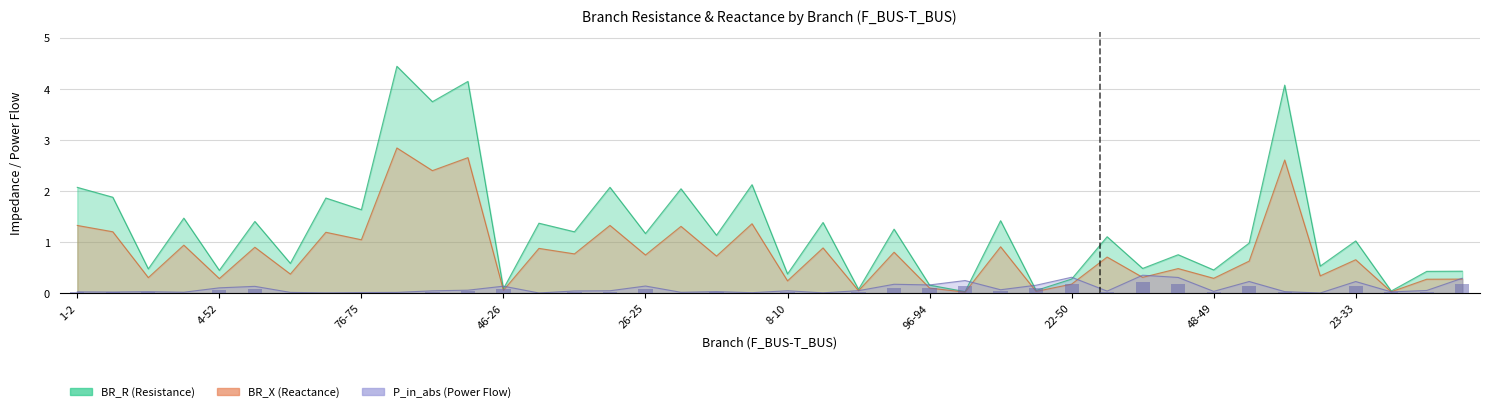

The P_in_abs series shows 0.0 at 67-79. True or false?

True